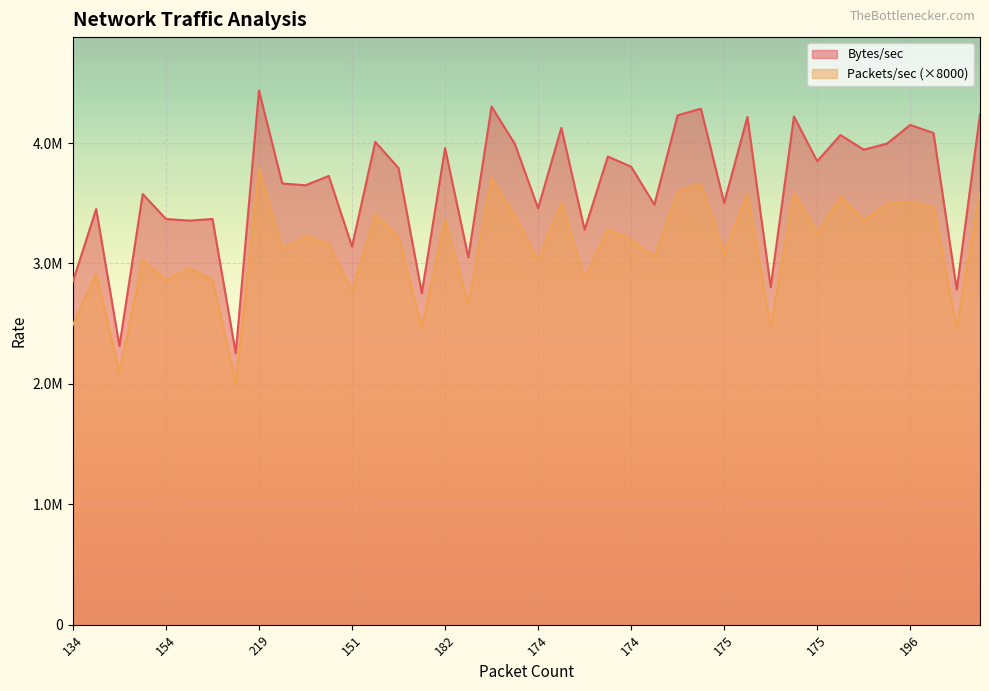

What is the total value across all series at 182?

6891117.0